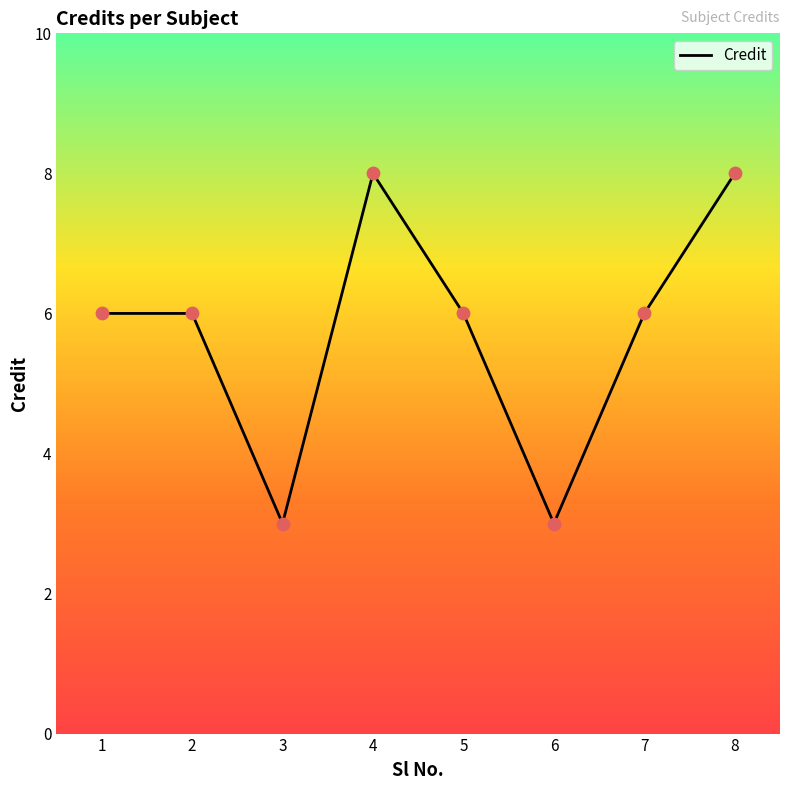

Approximately how many times larger is the value at 2 compared to 6?

2.0